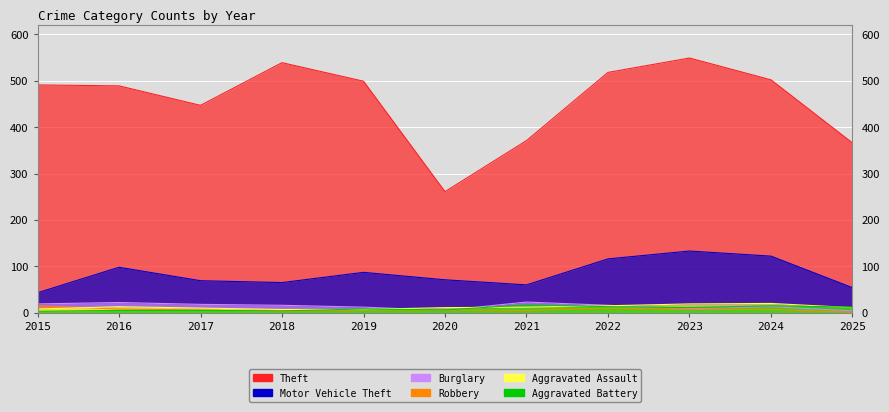

What are all the series names shown in the legend?

Theft, Motor Vehicle Theft, Burglary, Robbery, Aggravated Assault, Aggravated Battery